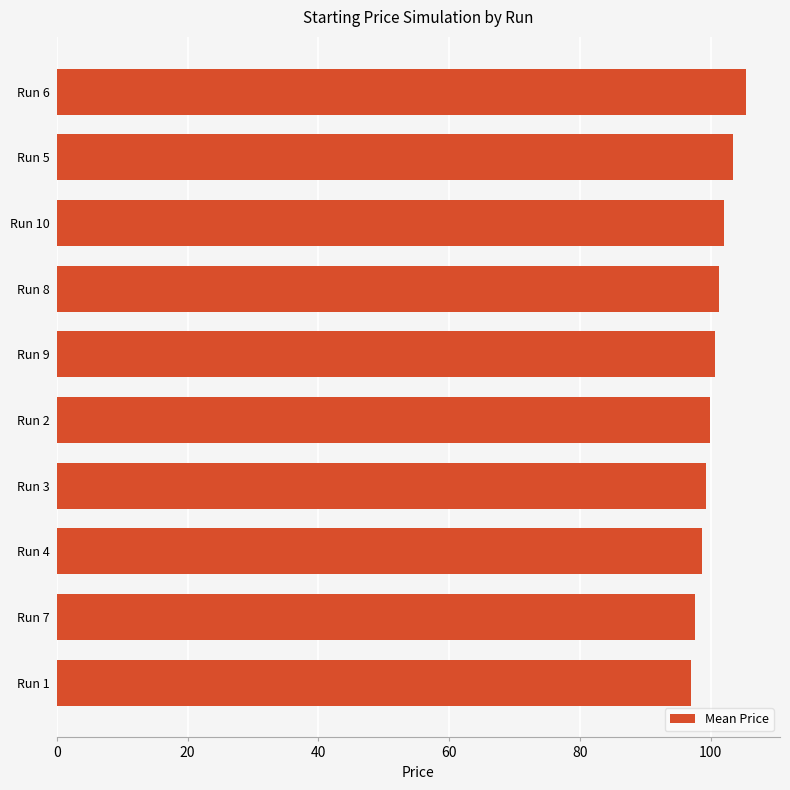

What is the average value?

100.5